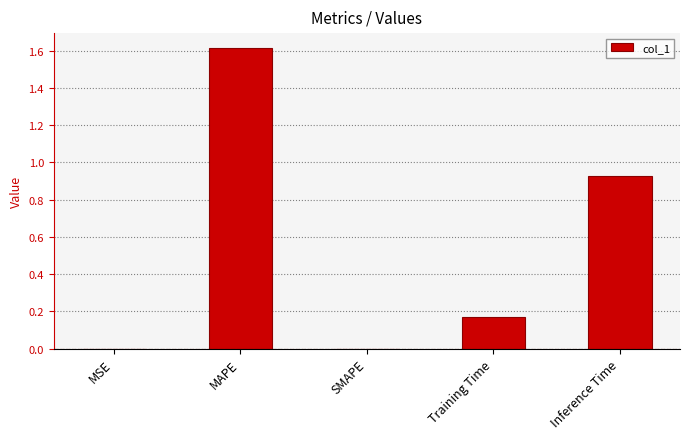

Approximately how many times larger is the value at Training Time compared to MAPE?

0.1